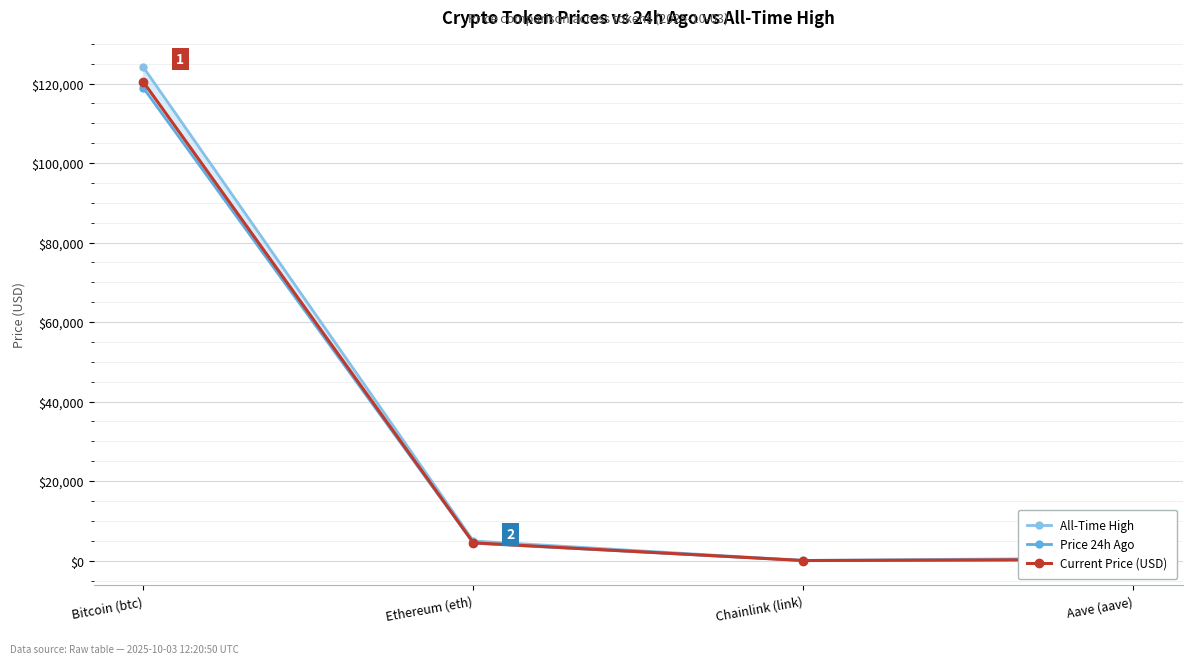

Is the value of Current Price (USD) at Chainlink (link) greater than the value of All-Time High at Chainlink (link)?

No